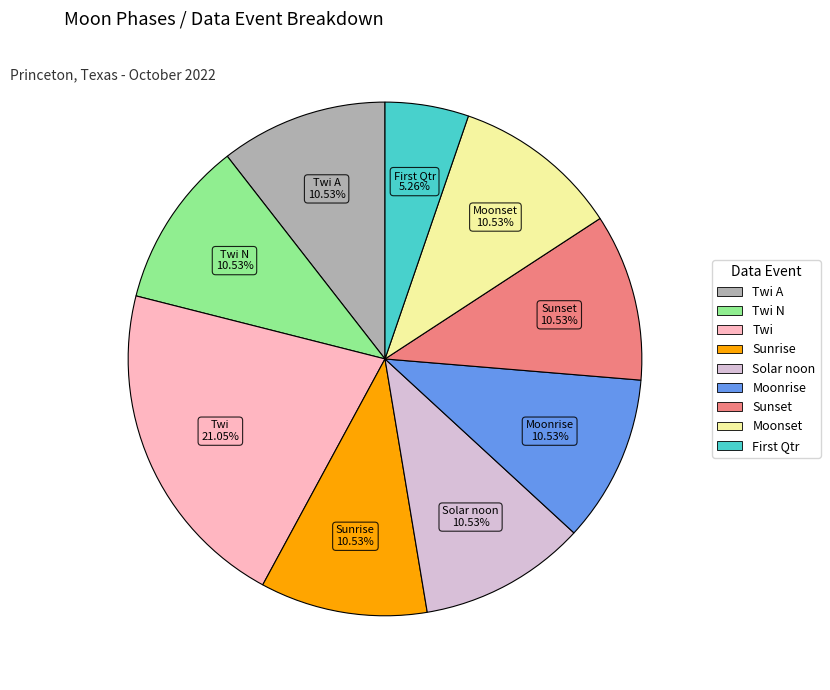

Is there any slice that represents more than half of the pie?

No